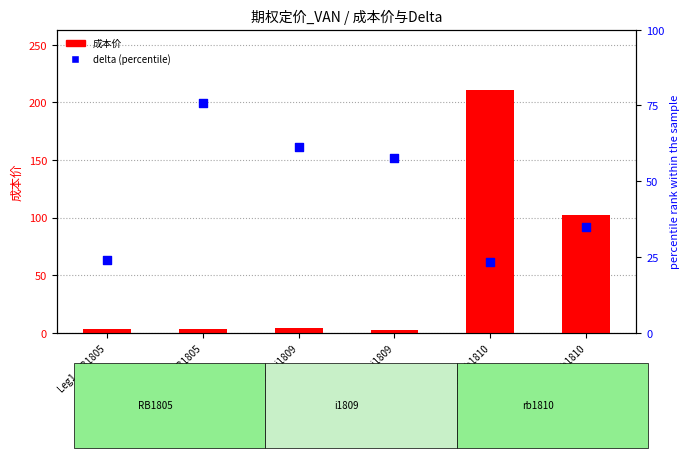

What is the total value across all series at Leg2_i1809?

59.7